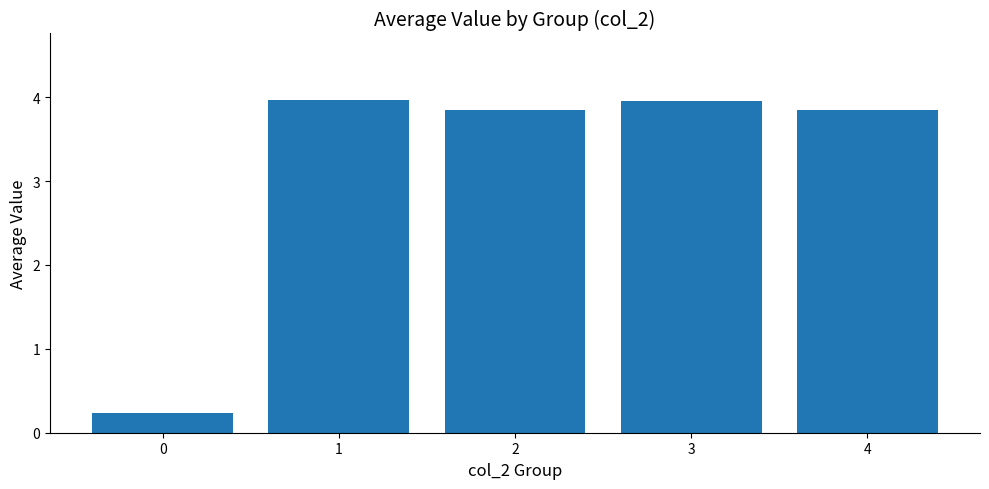

True or false: the data shows 3.8 at 4.

True